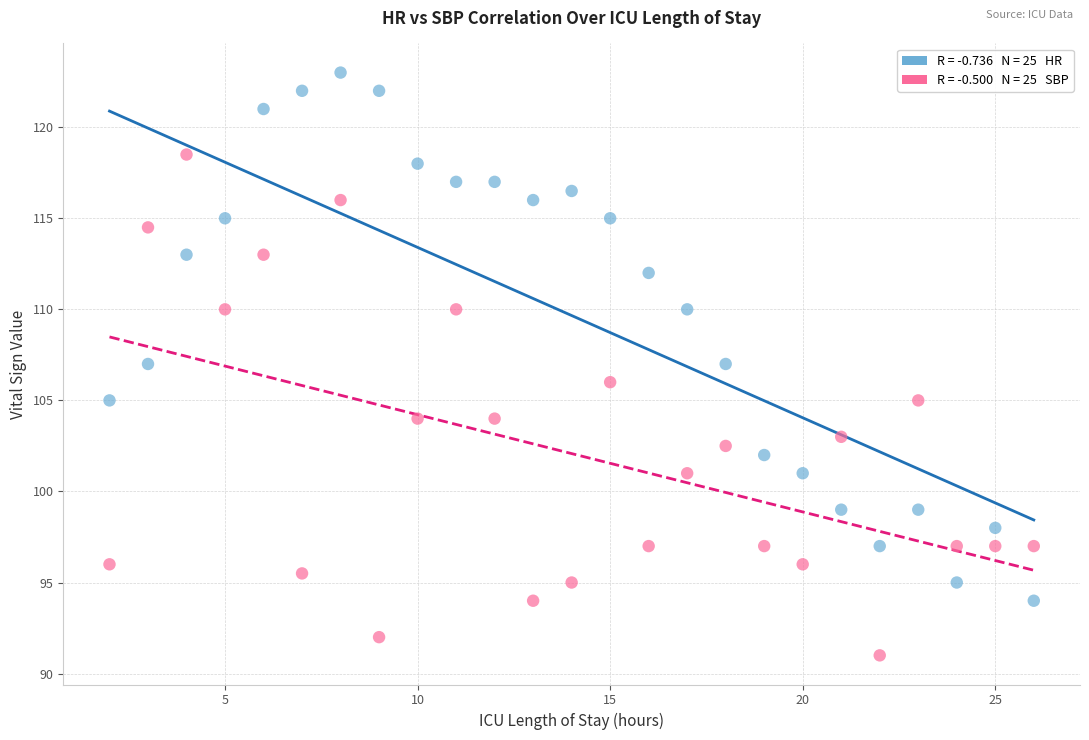

Across all data points, what is the range of Y values (max minus min)?

32.0